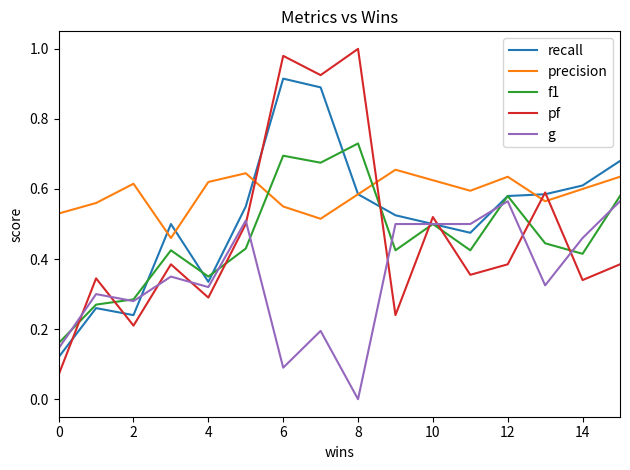

Which series has the largest range (max minus min)?

pf